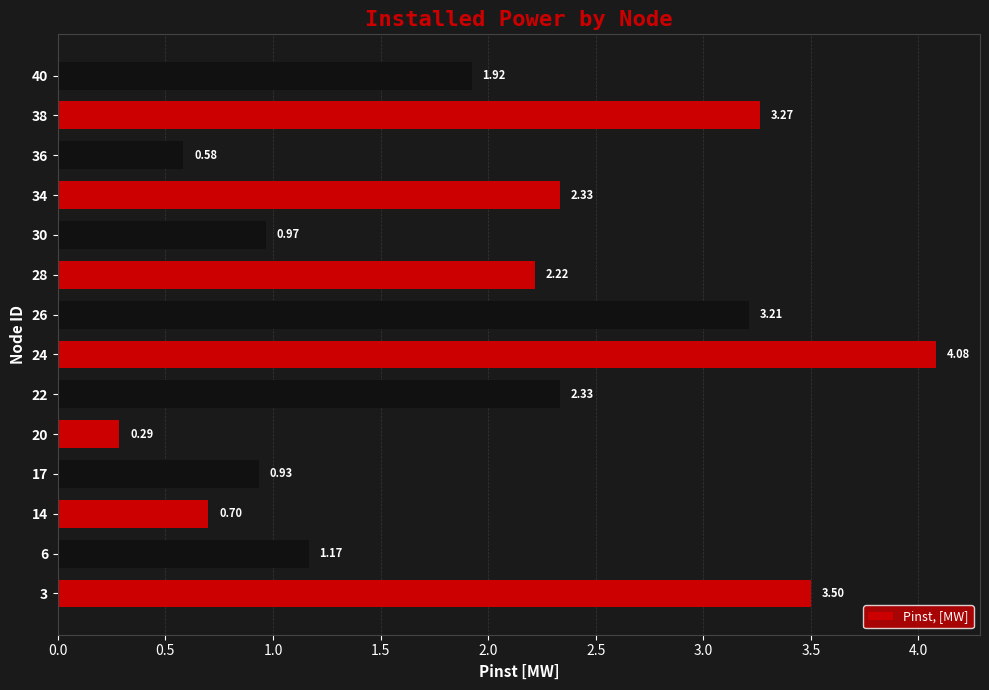

Which has a higher value, 38 or 6?

38